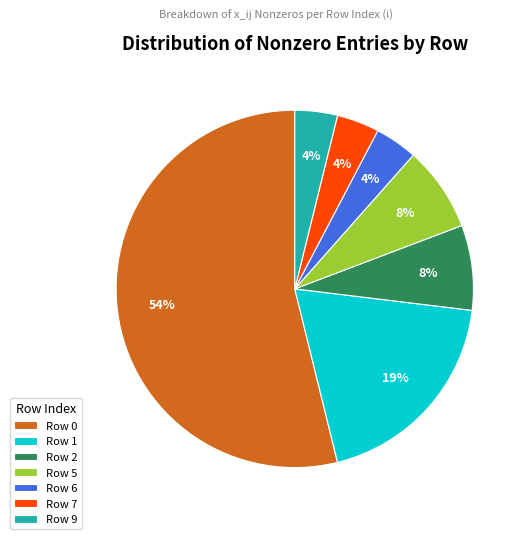

Which slice is the largest?

Row 0